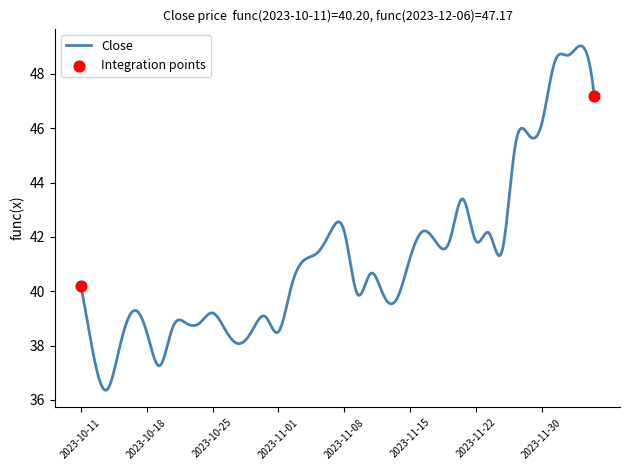

What is the maximum value shown in the chart?

49.0